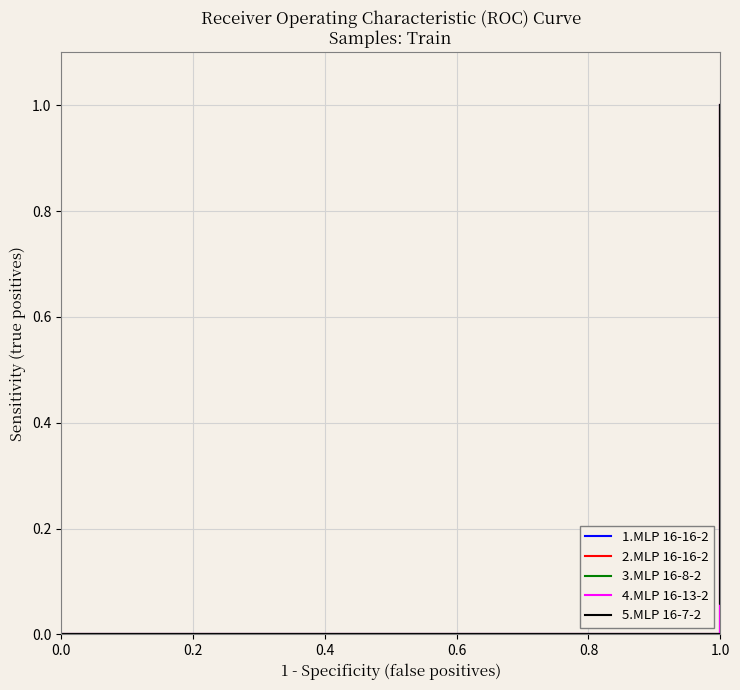

True or false: 5.MLP 16-7-2 and 1.MLP 16-16-2 intersect in this chart.

False